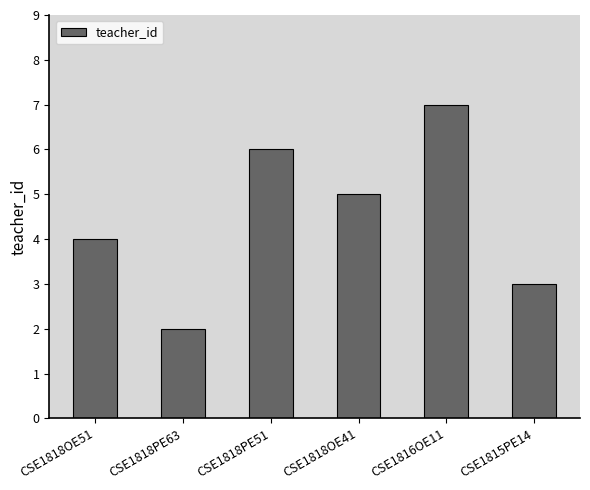

Count the values in the range 3 to 6.

4